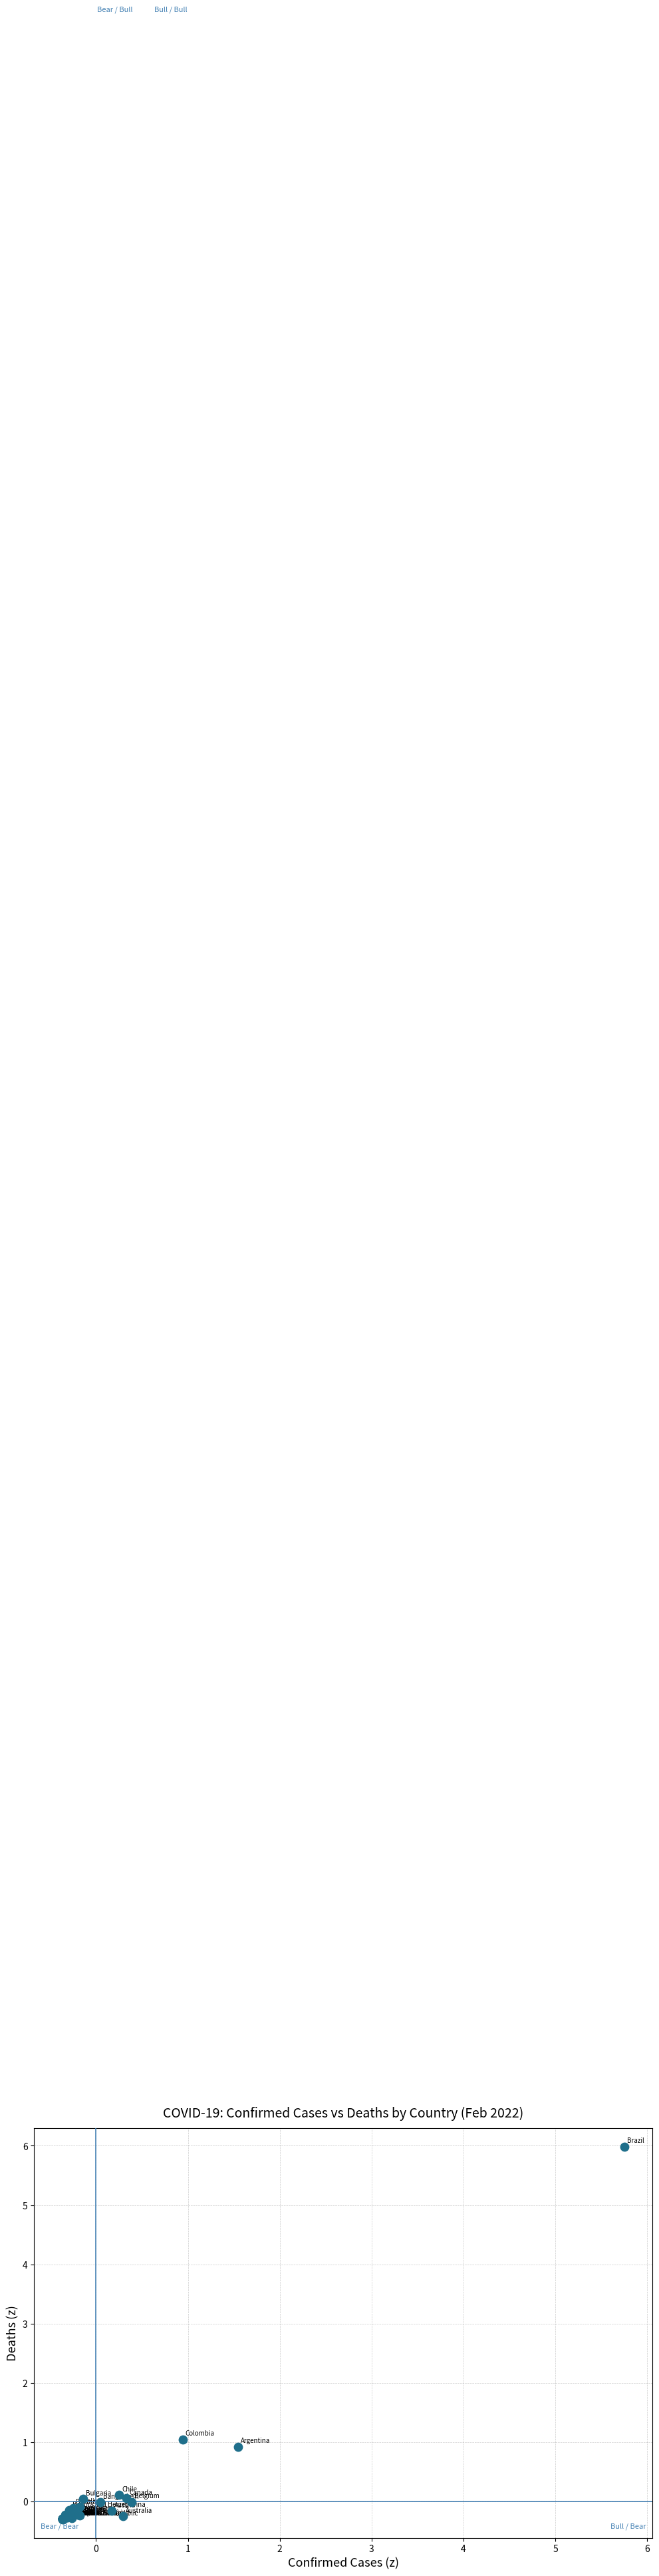

What Y value in the scatter plot is closest to 2?

1.0